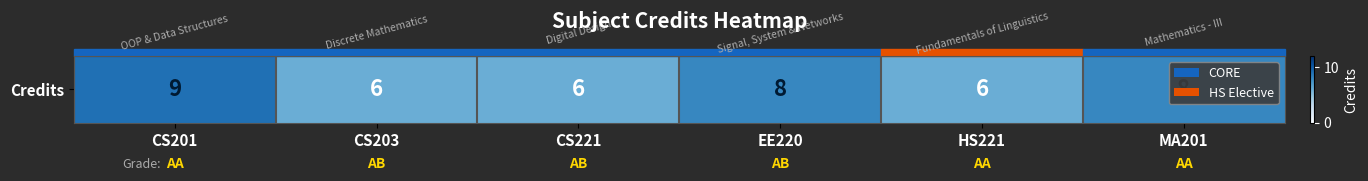

Reading right to left, transcribe all the data shown in this chart.

MA201=8	HS221=6	EE220=8	CS221=6	CS203=6	CS201=9